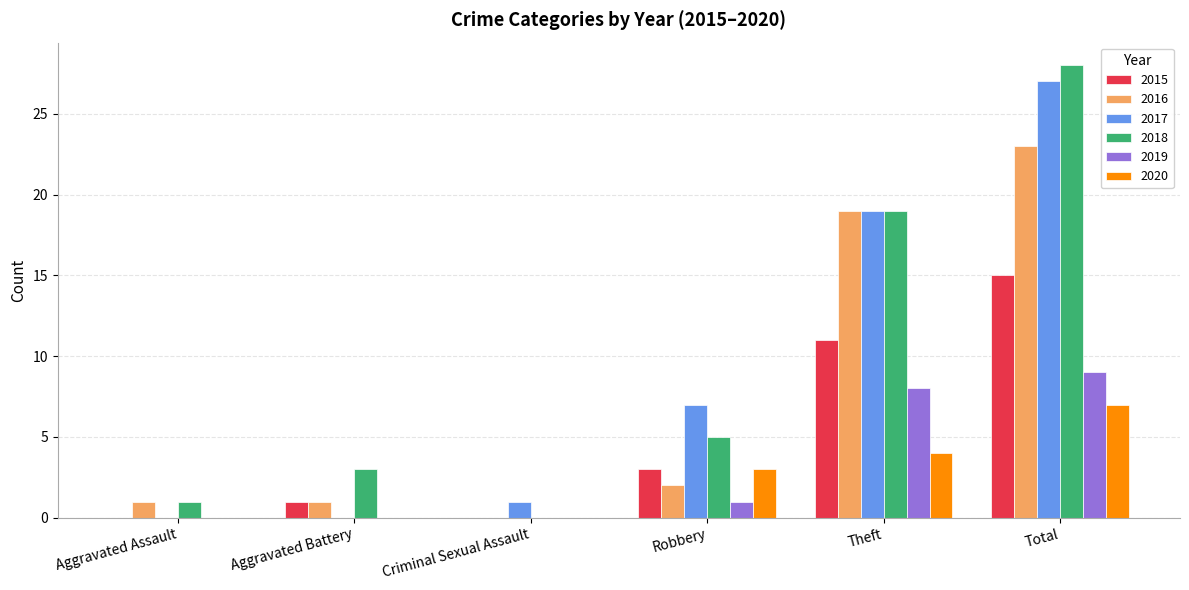

Is the value of 2016 at Robbery greater than the value of 2017 at Criminal Sexual Assault?

Yes